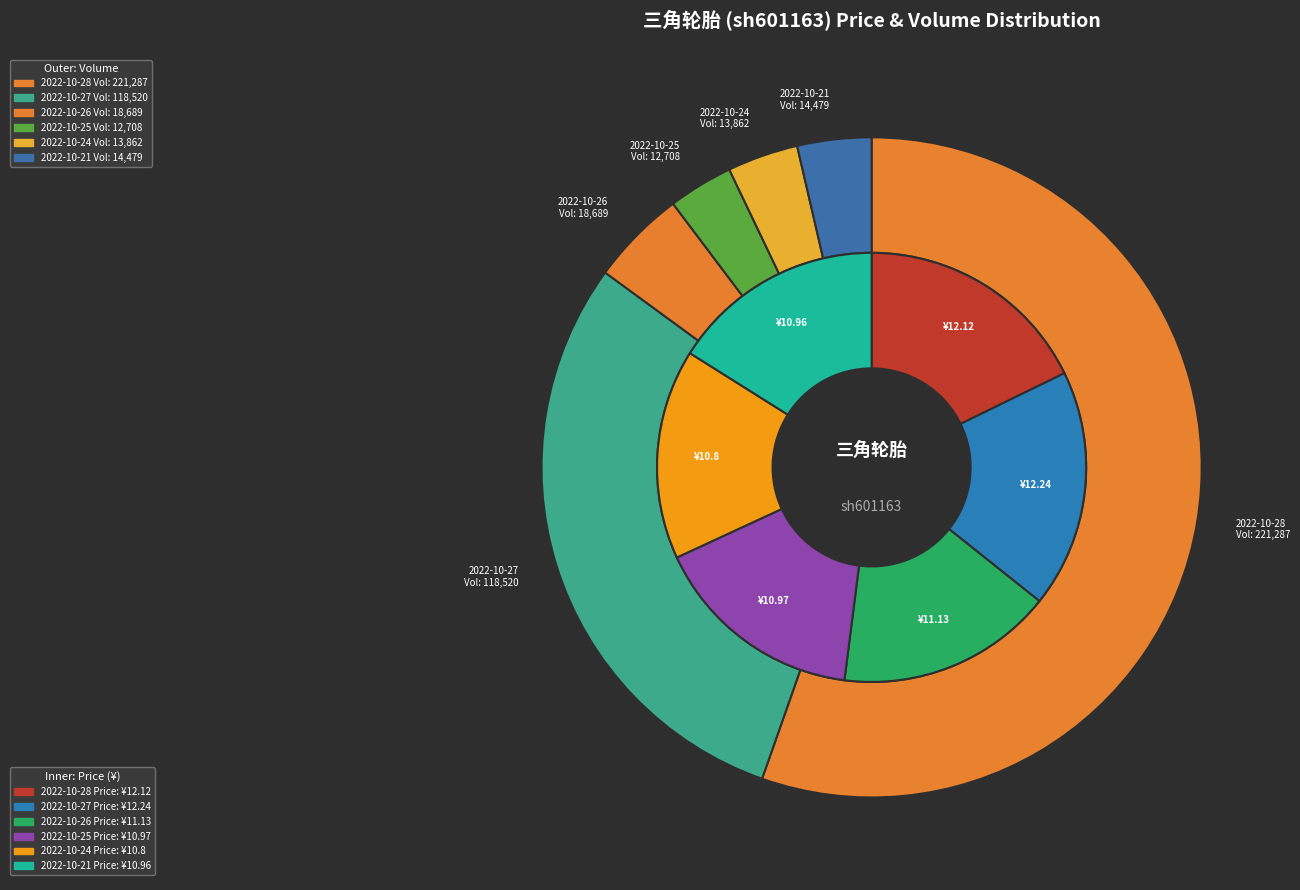

Rank the categories by value from highest to lowest.

2022-10-27, 2022-10-28, 2022-10-26, 2022-10-25, 2022-10-21, 2022-10-24